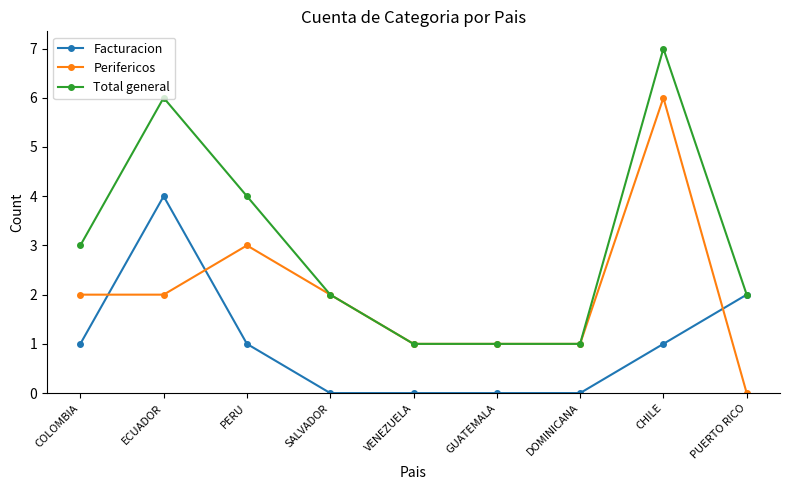

The Perifericos series shows 3 at PERU. True or false?

True